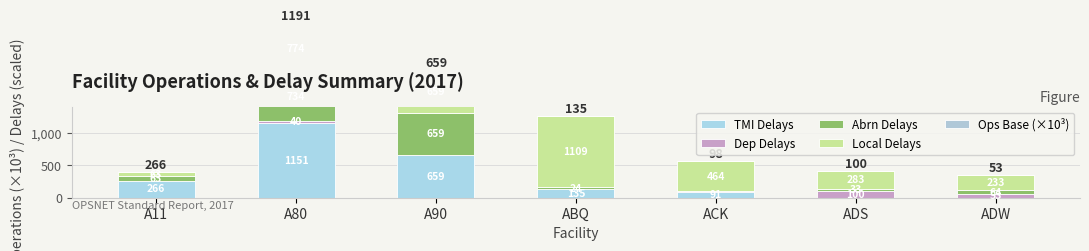

At which label is Local Delays closest to 585?

A90